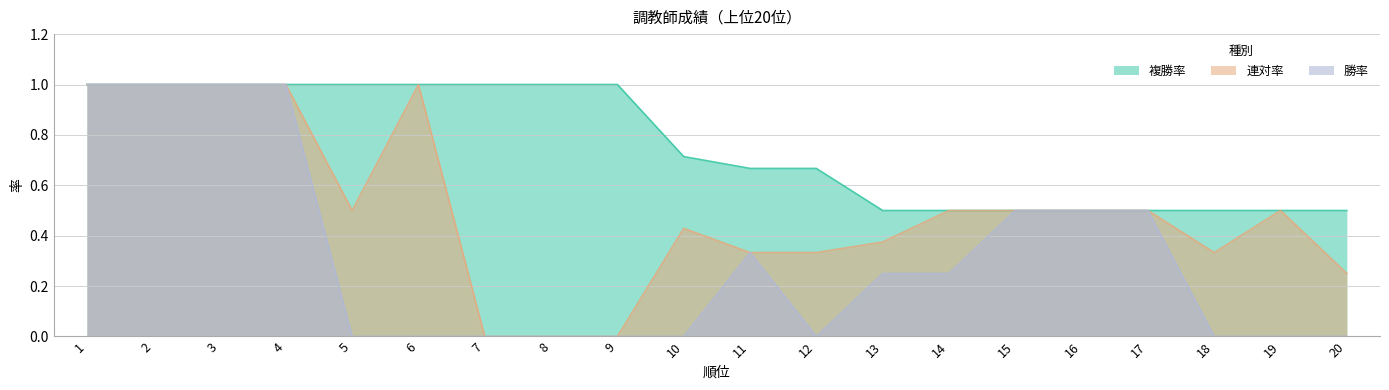

The value of 複勝率 at 10 is 0.7. True or false?

True